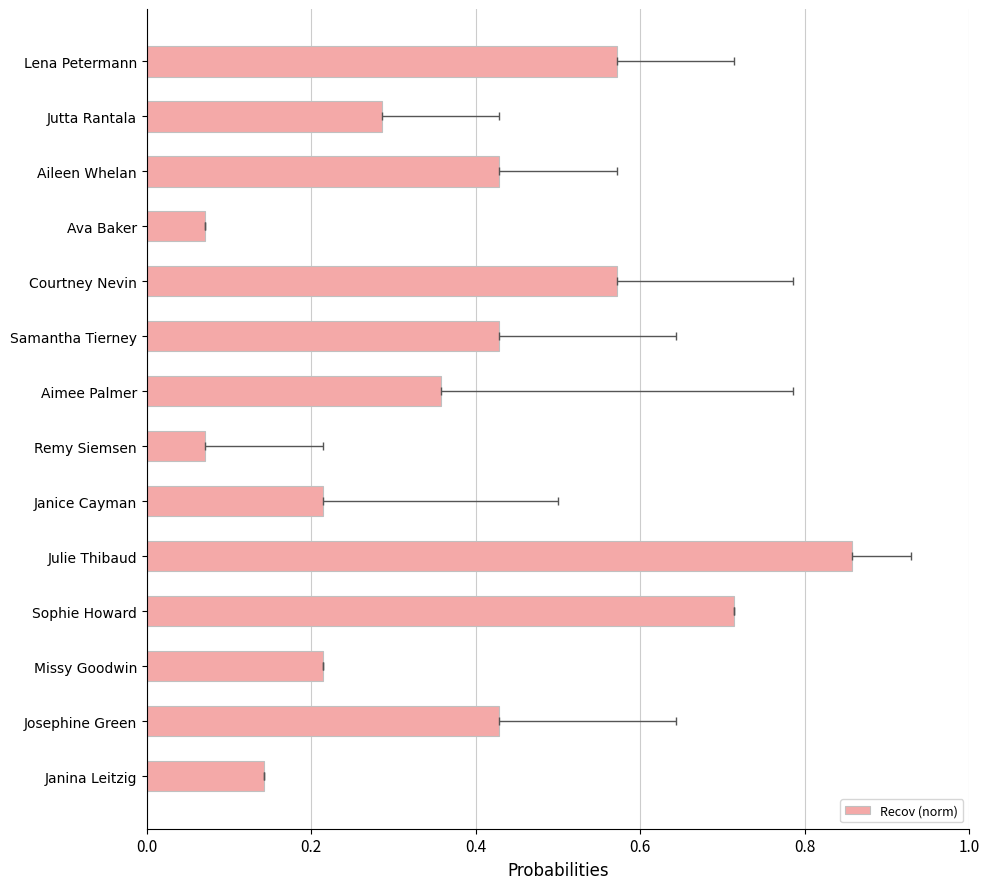

The value at Samantha Tierney is 0.2. True or false?

False